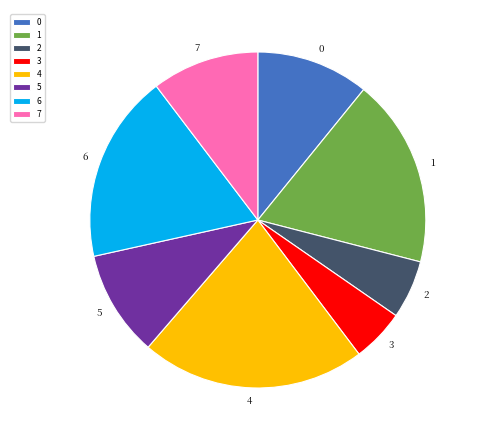

Which category has the smallest portion of the pie?

3